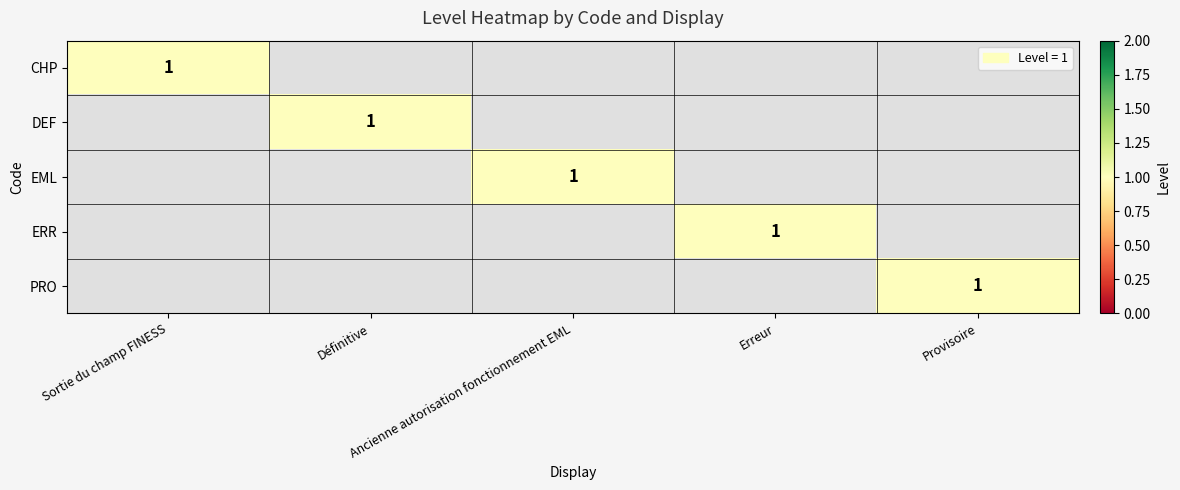

At Ancienne autorisation fonctionnement EML, list the series in order from smallest to largest.

CHP, DEF, ERR, PRO, EML